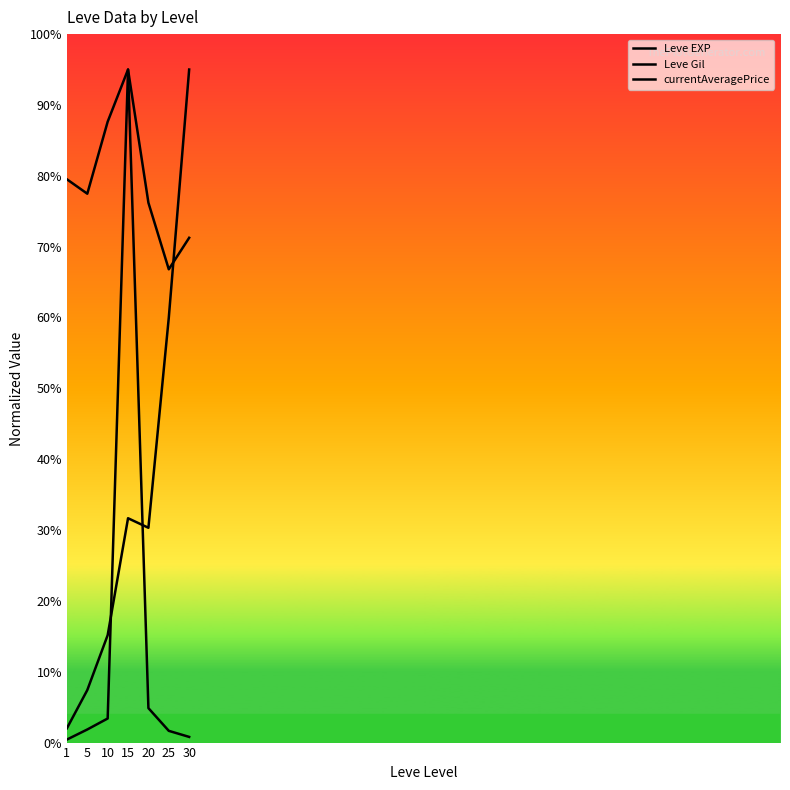

Which category has the highest value in the currentAveragePrice series?

15